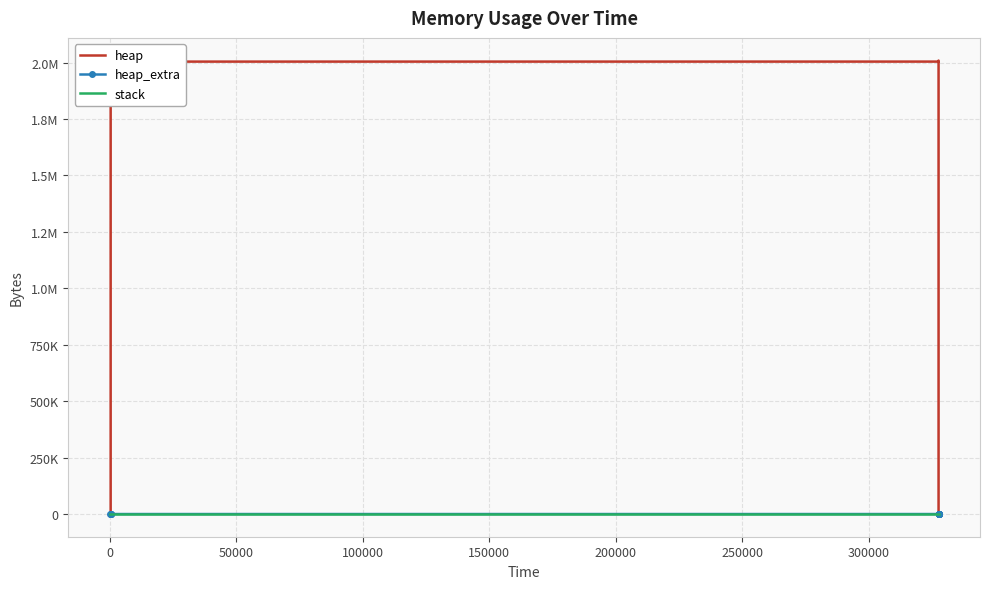

List the series in order of their peak value, lowest first.

stack, heap_extra, heap